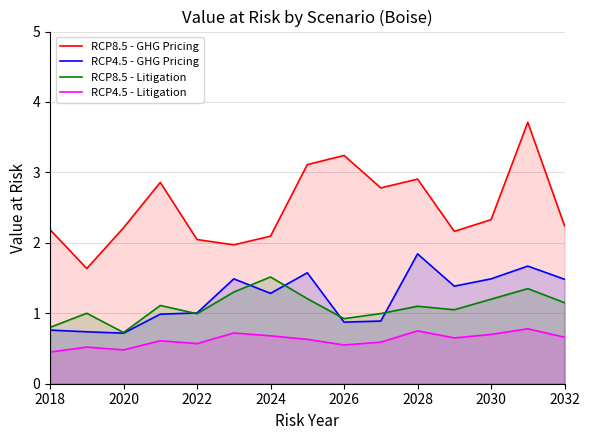

What are all the series names shown in the legend?

RCP8.5 - GHG Pricing, RCP4.5 - GHG Pricing, RCP8.5 - Litigation, RCP4.5 - Litigation